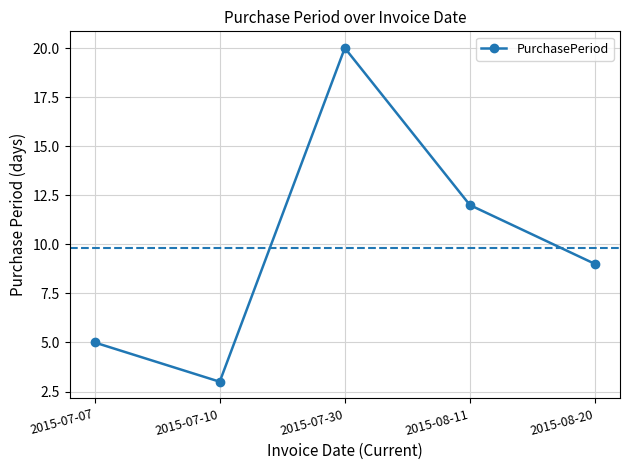

Between 2015-07-10 and 2015-07-07, which is larger?

2015-07-07